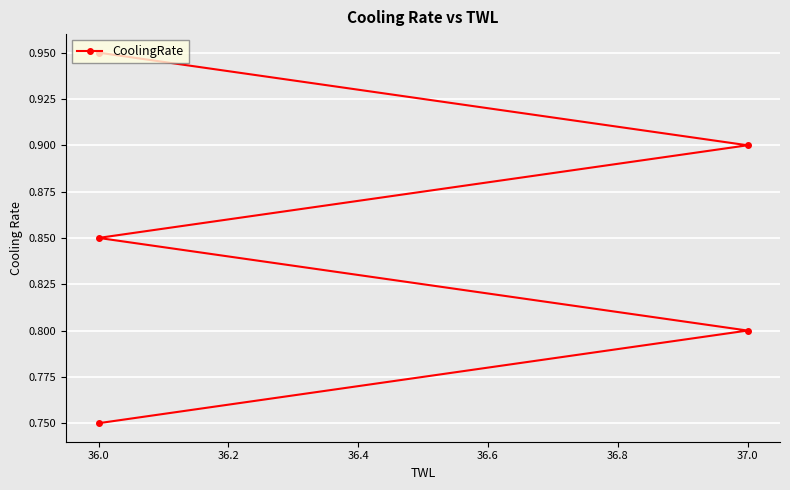

Count the values in the range 0 to 1.

5